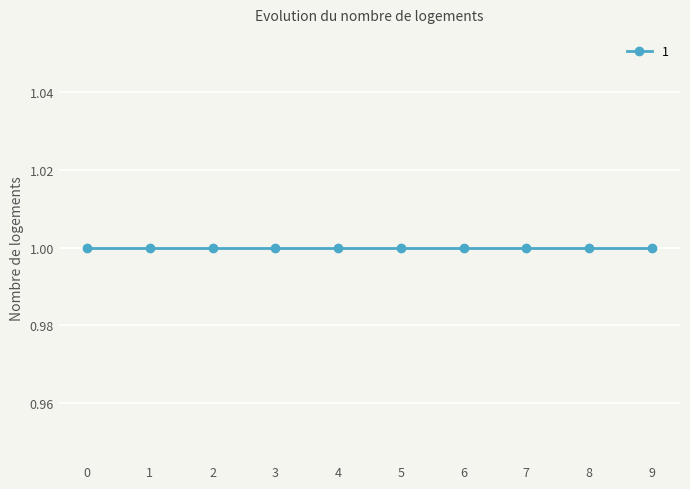

True or false: 5 and 3 cross at least once.

False